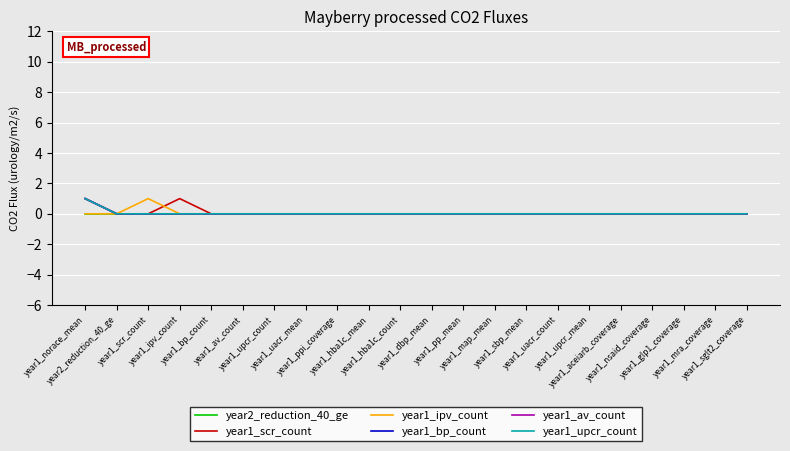

Which has a higher value, year1_sbp_mean or year1_aceiarb_coverage?

year1_sbp_mean